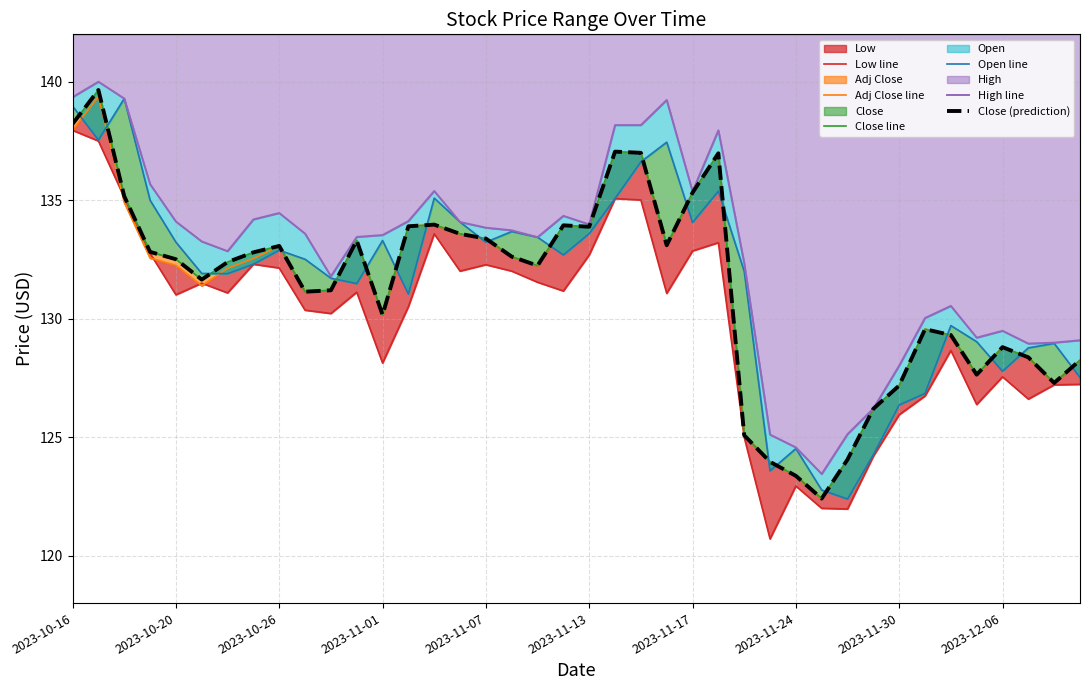

True or false: High line and Close line intersect in this chart.

False